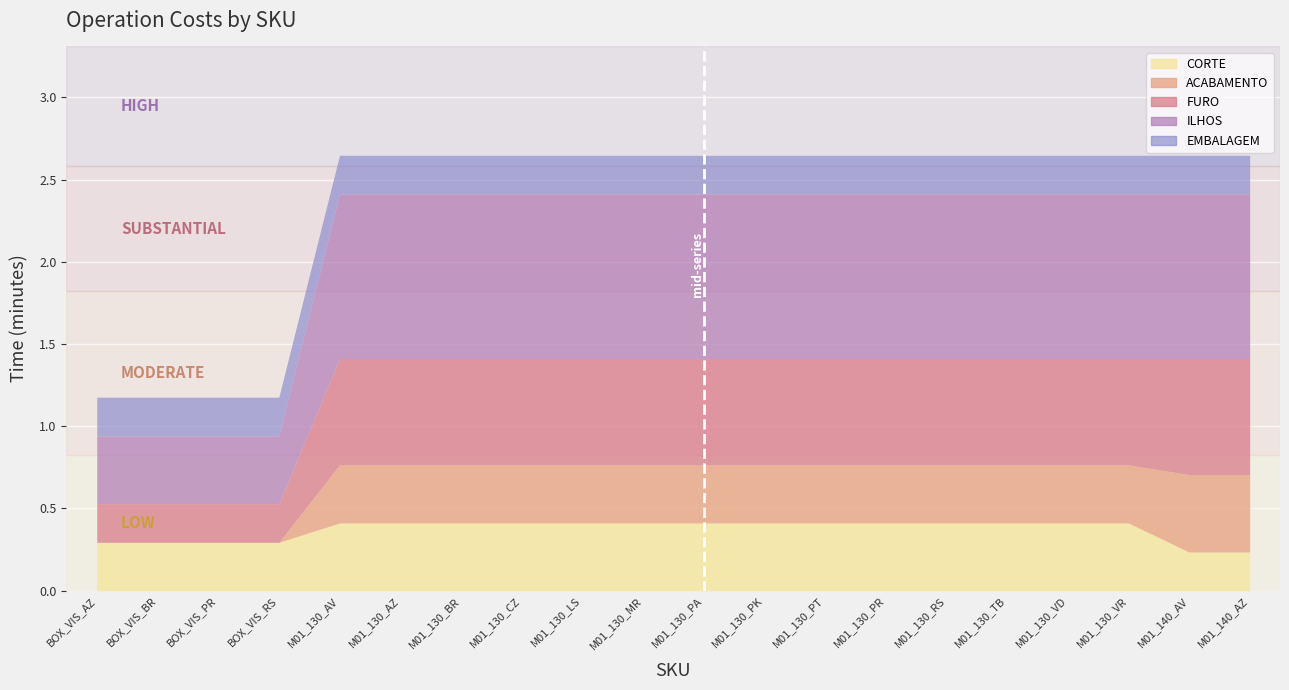

Which has a higher value, M01_130_AV or M01_130_TB?

M01_130_AV